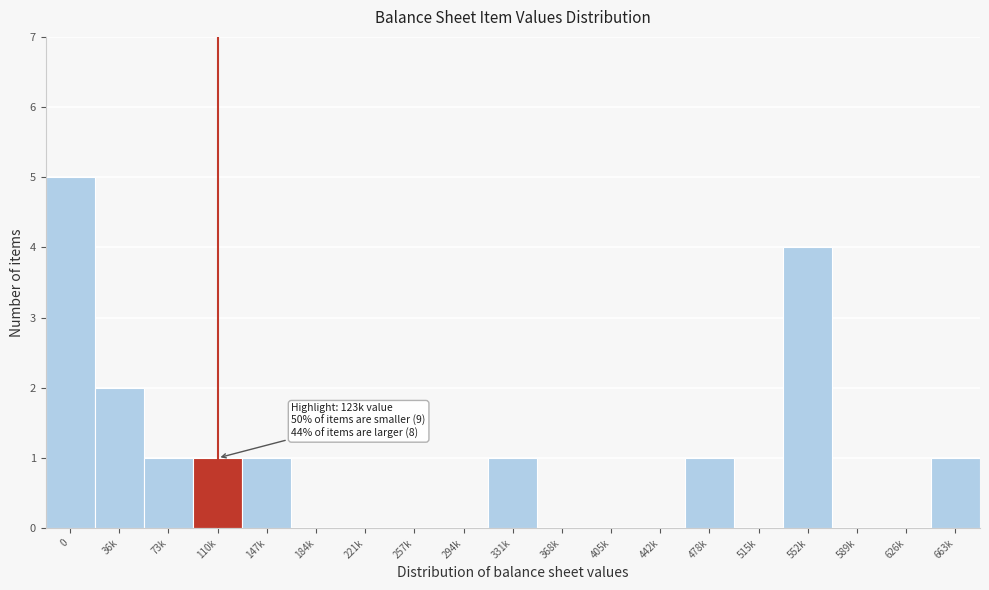

Reading right to left, list all the values displayed in this chart.

663k=1	626k=0	589k=0	552k=4	515k=0	478k=1	442k=0	405k=0	368k=0	331k=1	294k=0	257k=0	221k=0	184k=0	147k=1	110k=1	73k=1	36k=2	0=5